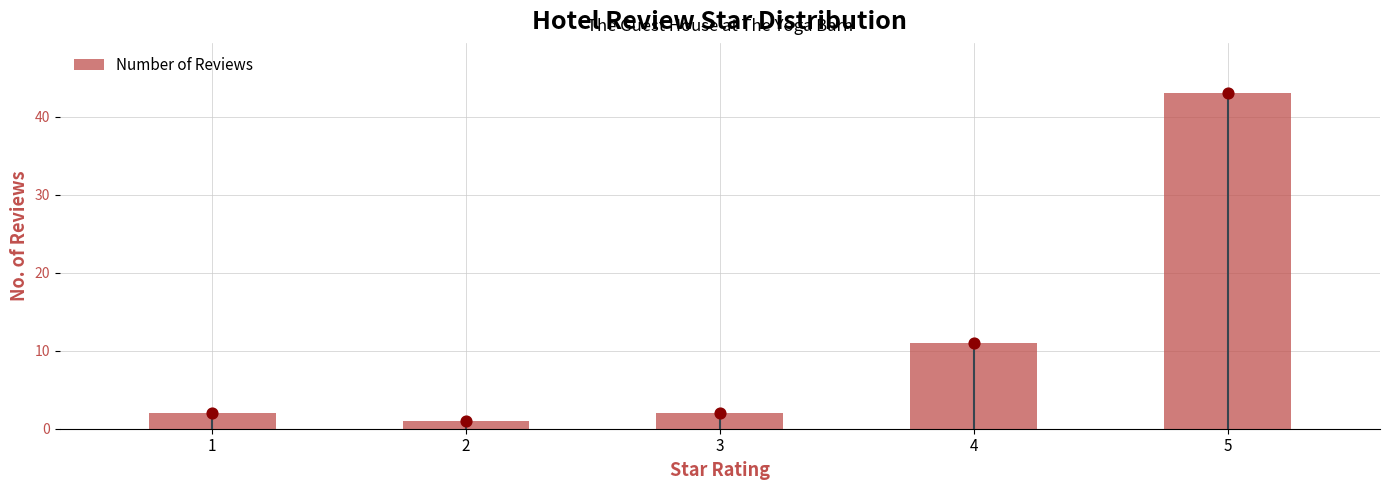

Which has a higher value, 1 or 3?

1